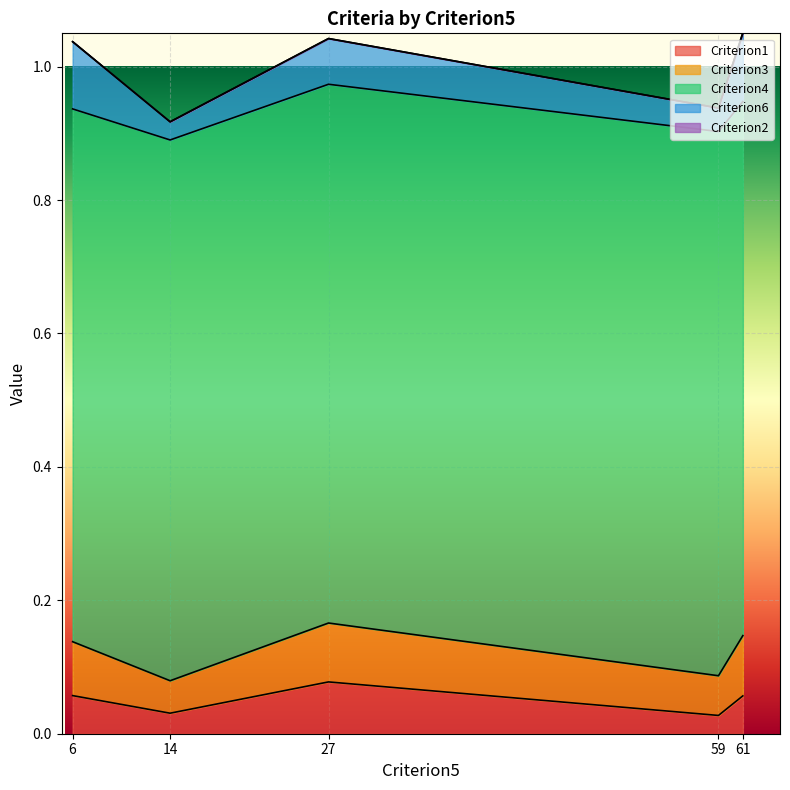

What is the spread (max minus min) of values at 14?

0.8